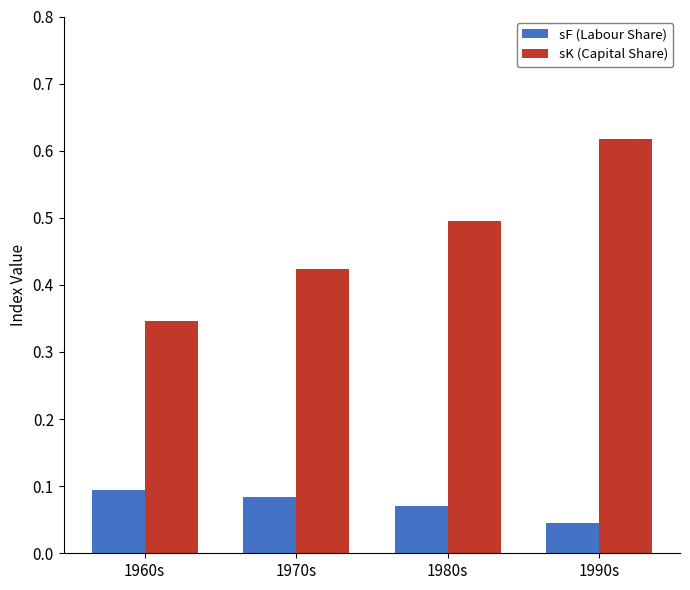

How many sK (Capital Share) values are between 0 and 1?

4